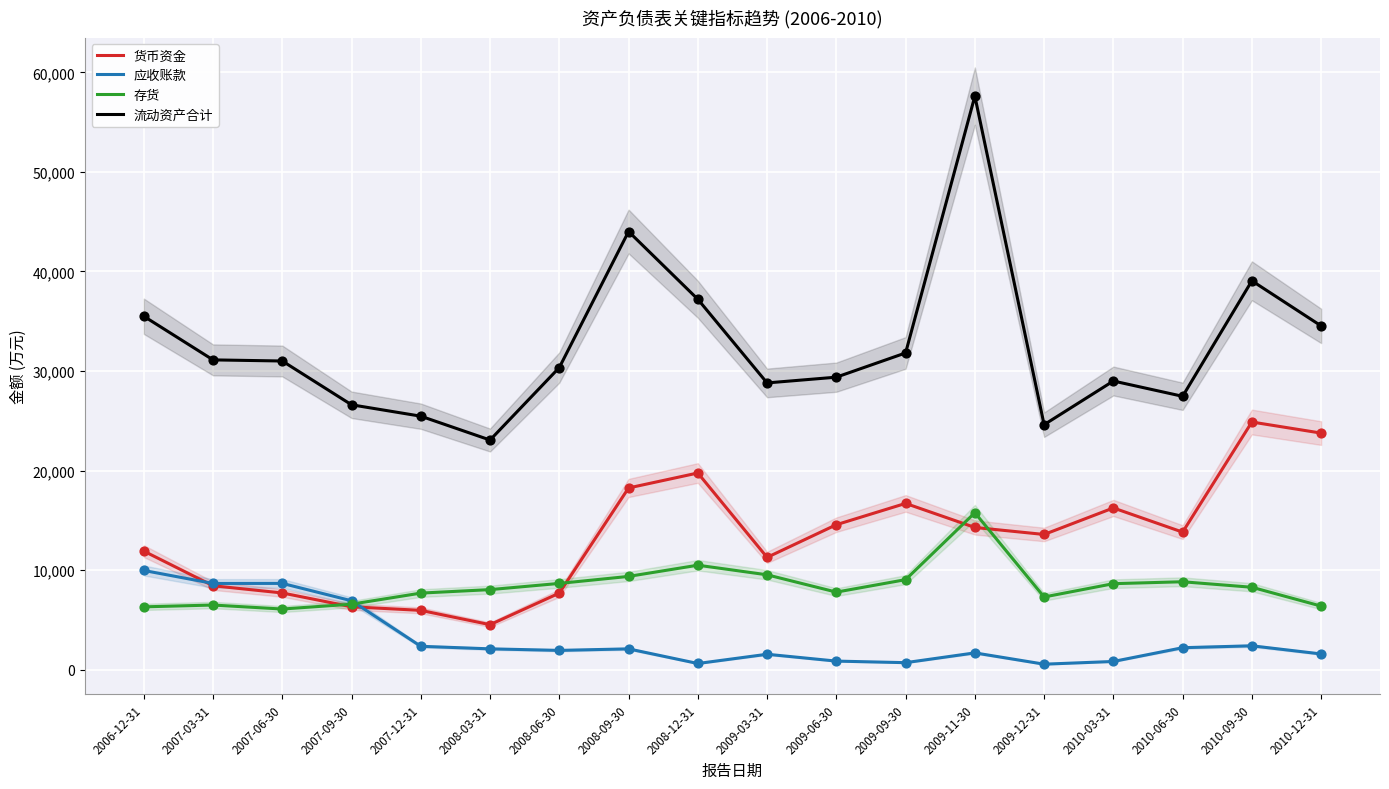

At how many categories does at least one series exceed 42218?

2